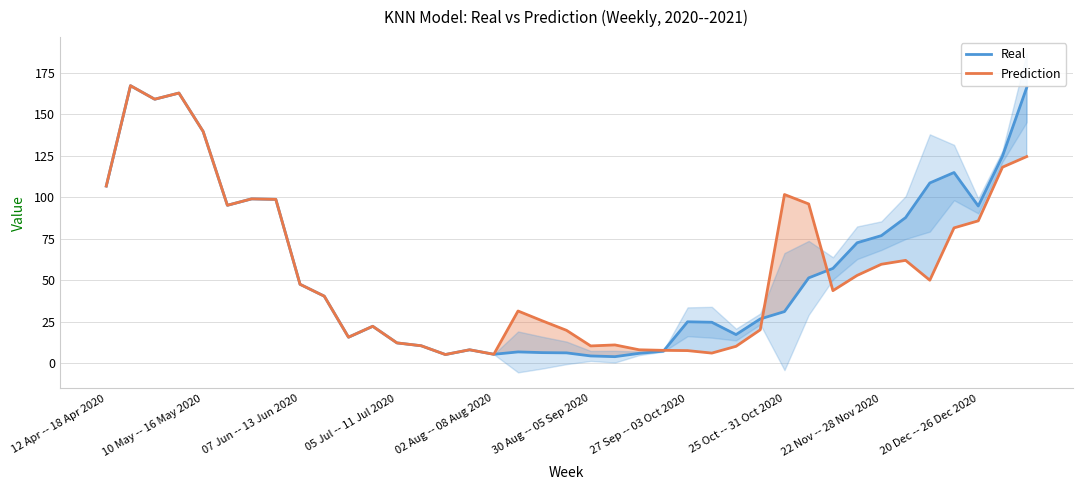

Is it true that Real equals 139.6 at 10 May -- 16 May 2020?

True